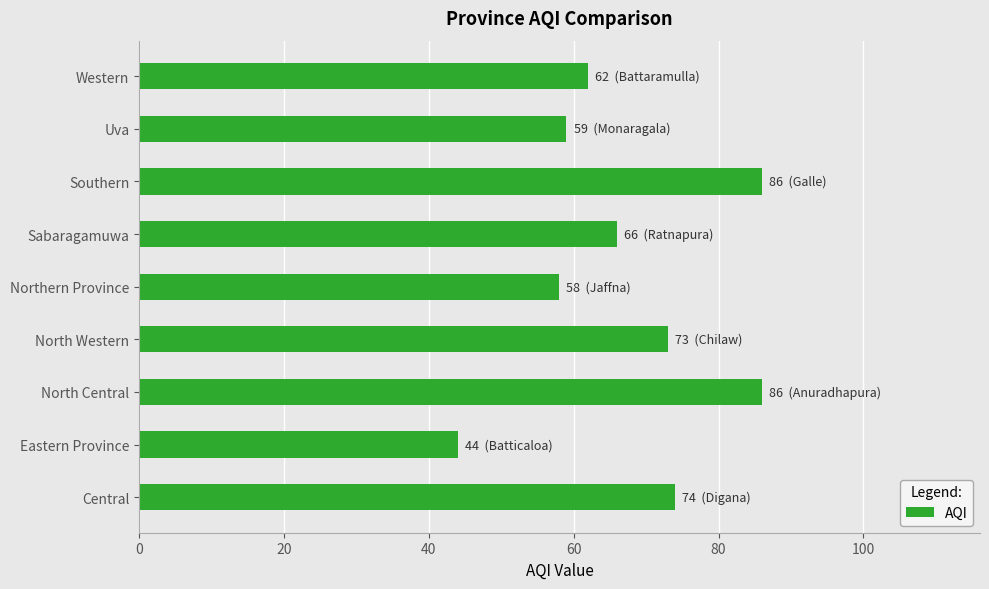

Are the bars grouped side by side (vs. stacked)?

No